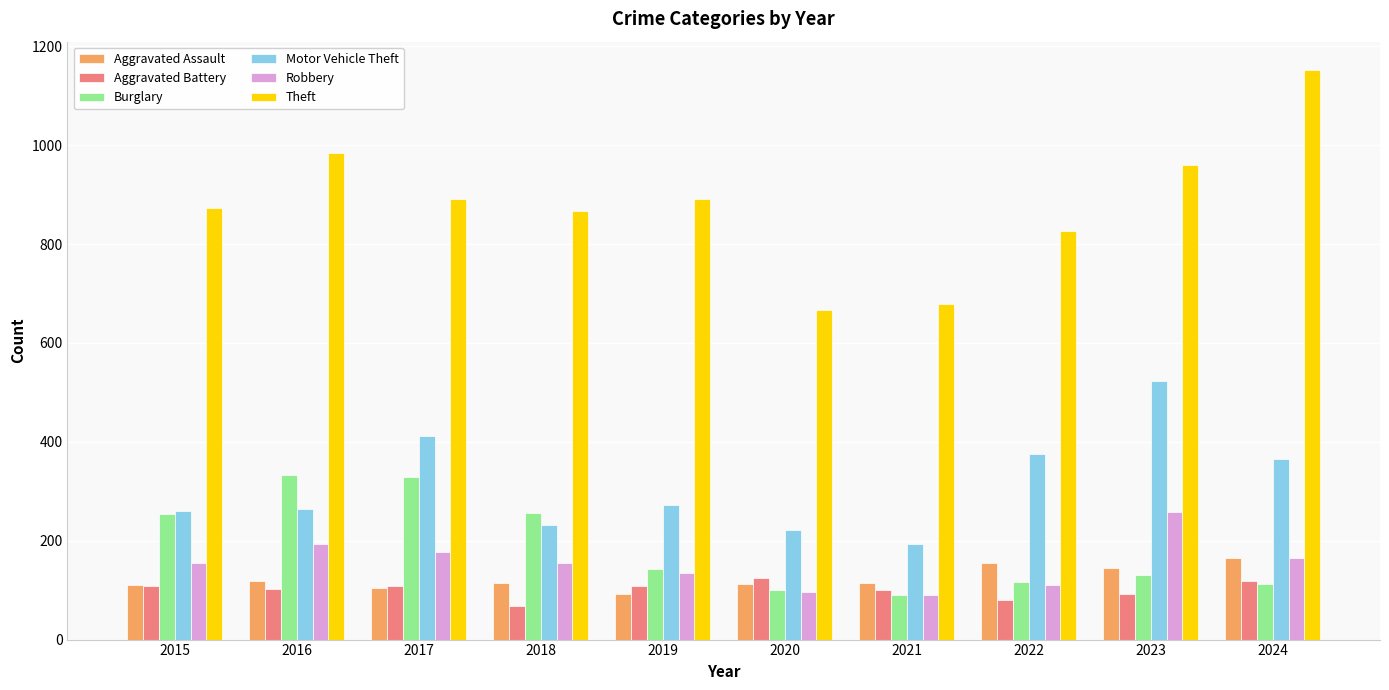

What is the sum of all Aggravated Assault values?

1233